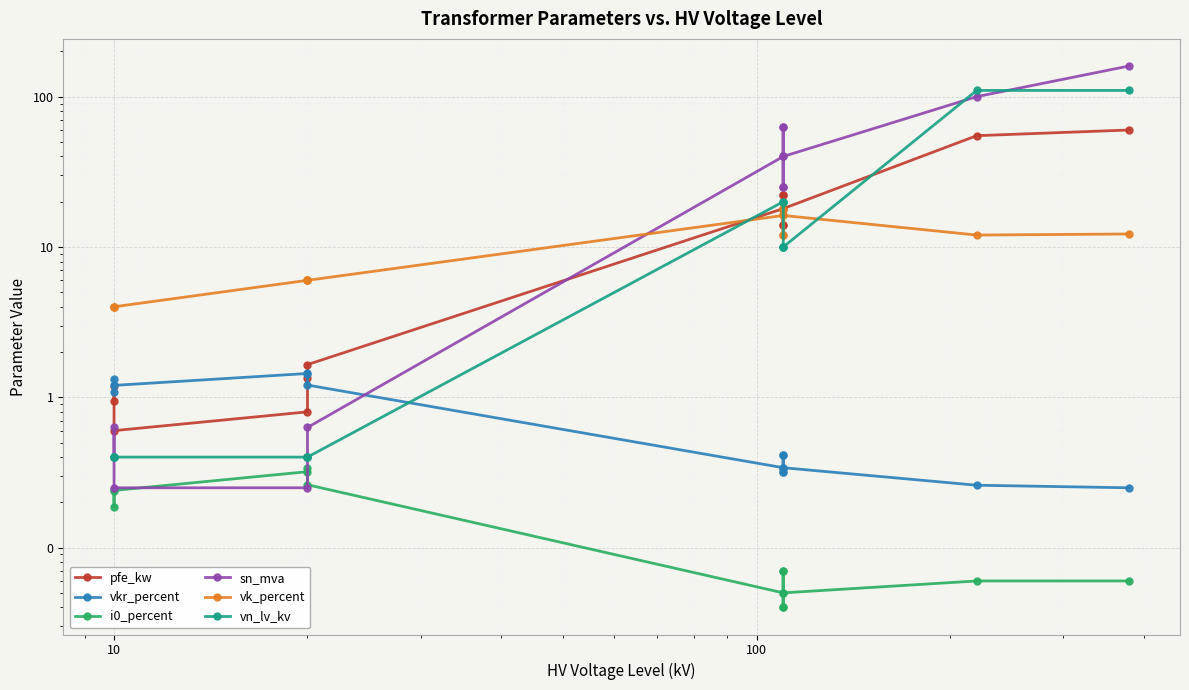

How many data points does each series have?

14